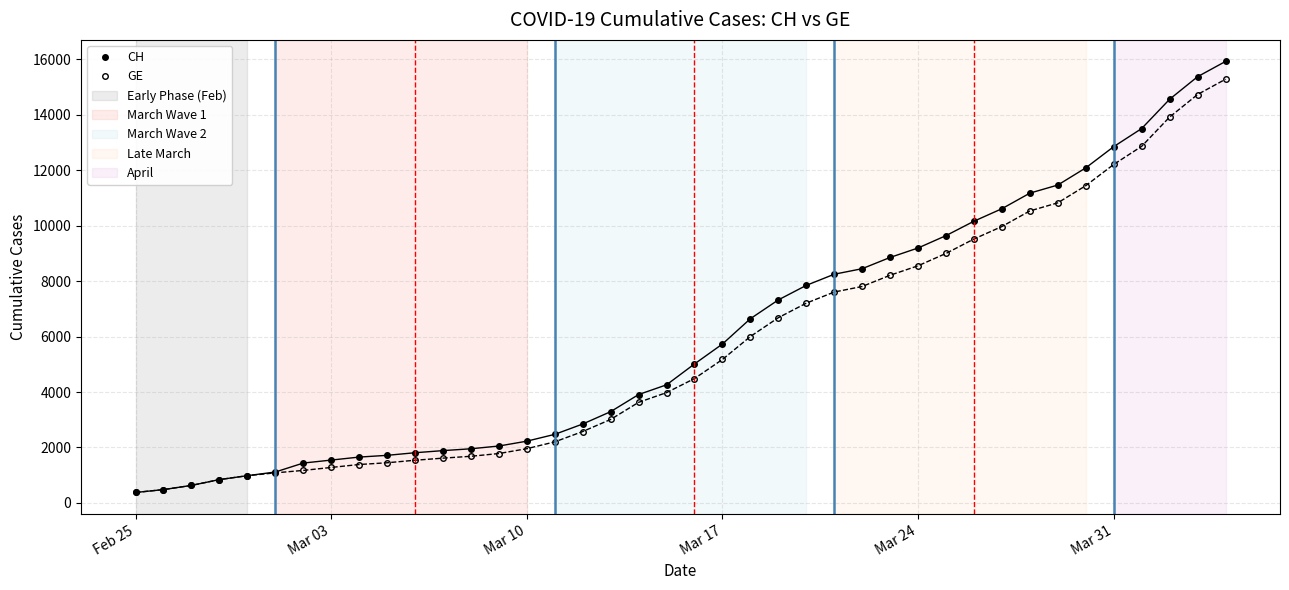

At how many categories does at least one series exceed 7013?

17